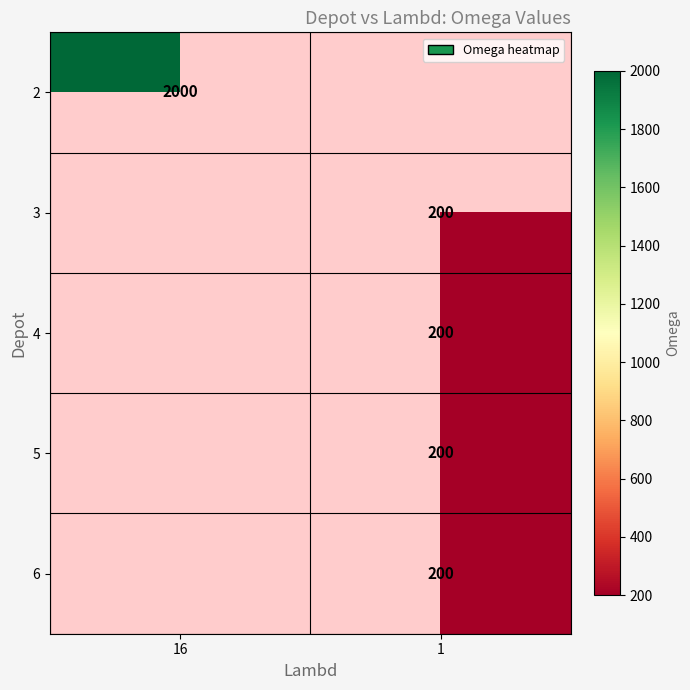

Is the value of 6 at 1 greater than the value of 2 at 16?

No